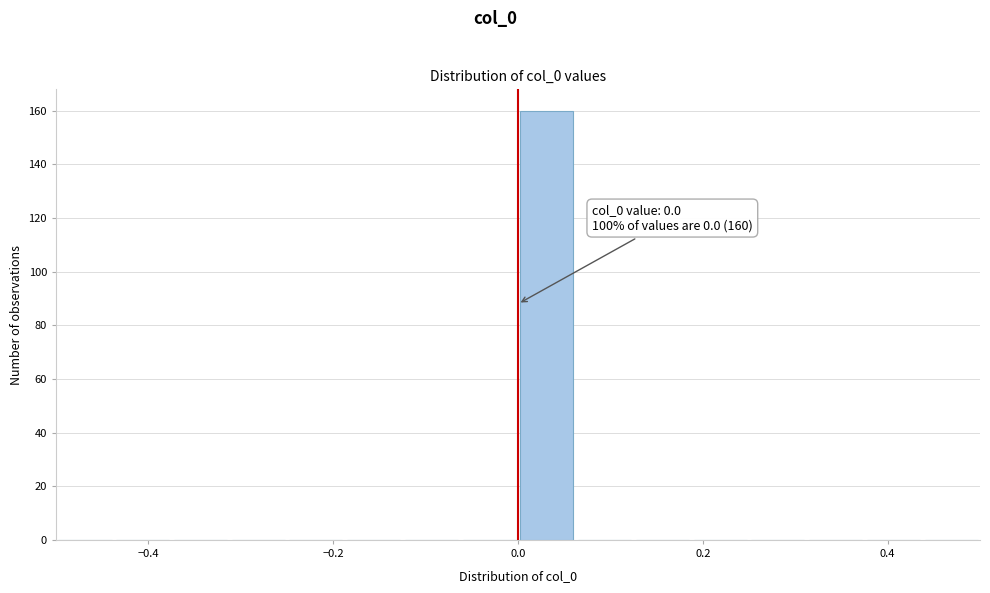

Around what value on the x-axis is the tallest bar? Give the approximate position of its centre, as read against the axis.

0.04